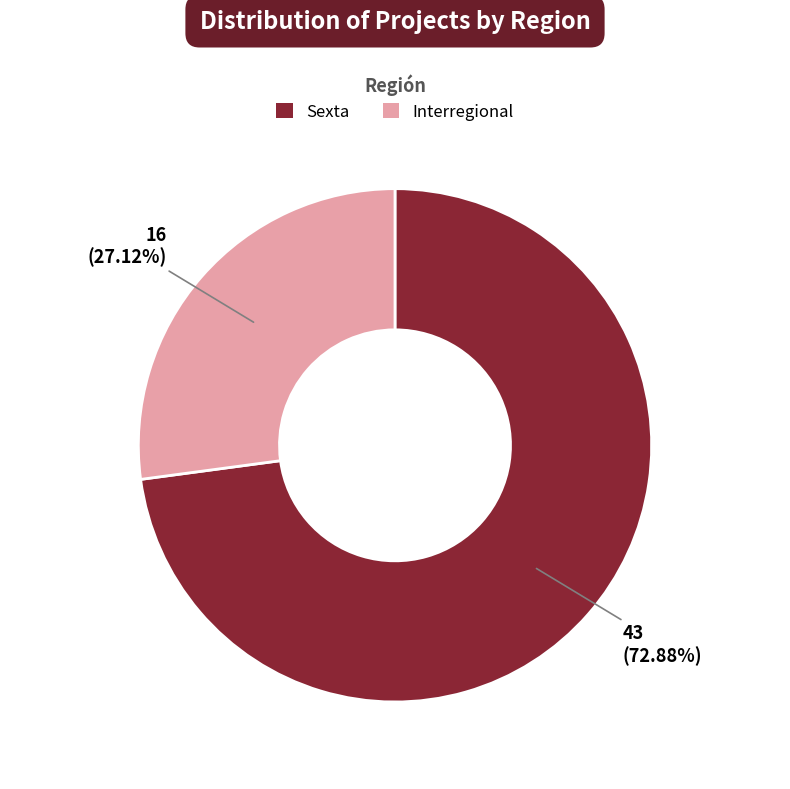

Is there any slice that represents more than half of the pie?

Yes